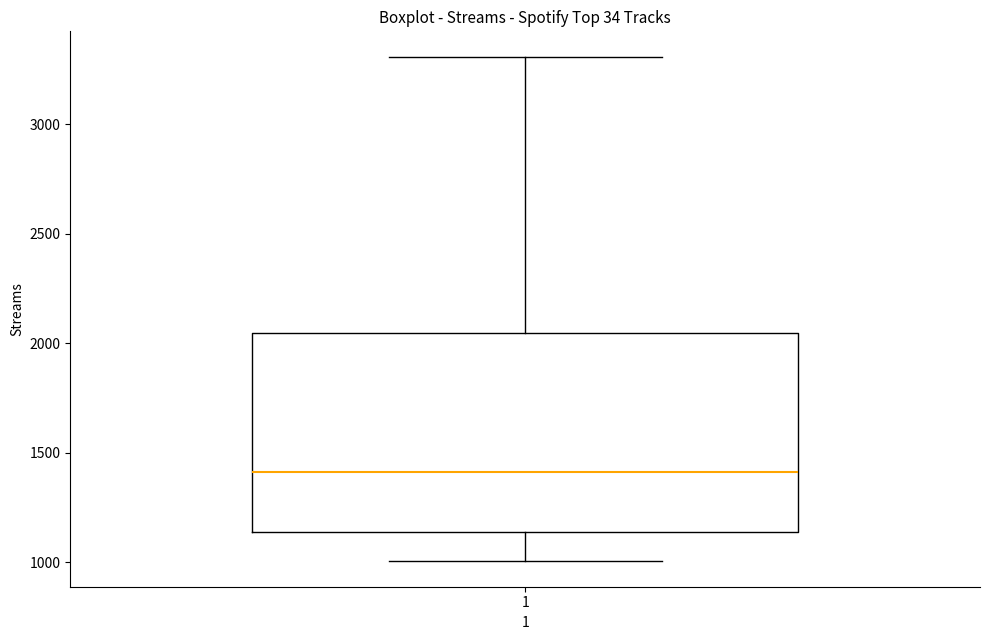

Read this box plot against the y-axis: the position of the median line, the range covered by the box, and the ends of both whiskers. The values are not printed on the chart, so give them approximately, as read against the axis.

median 1400, box 1150 to 2050, whiskers 1000 to 3300